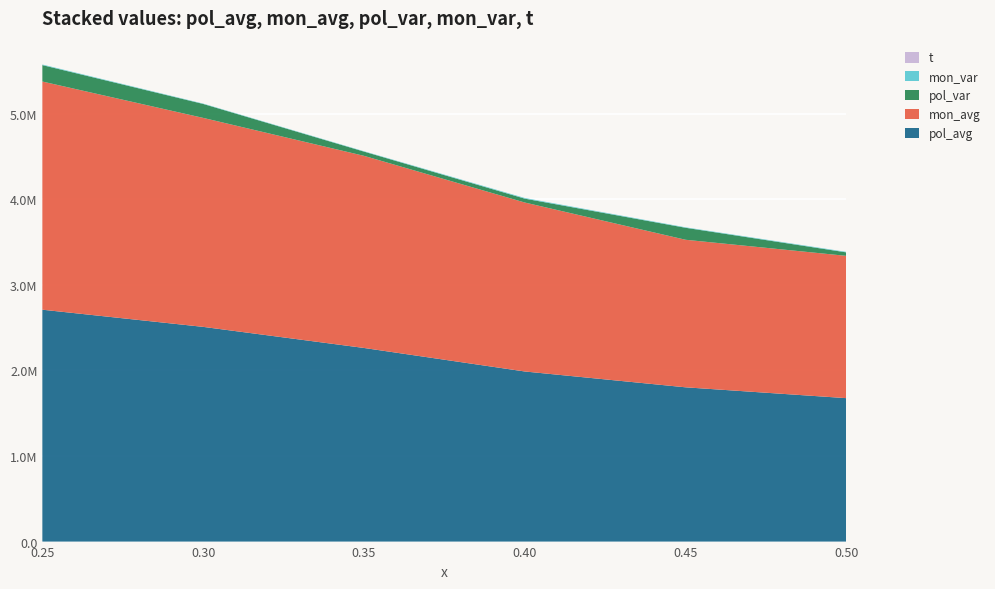

Reading left to right, list all the values displayed in this chart.

pol_avg: 0.25=2709627.9	0.3=2509035.0	0.35=2262639.8	0.4=1987767.0	0.45=1802680.0	0.5=1676057.0
pol_var: 0.25=192018.6	0.3=163082.2	0.35=49509.6	0.4=45301.2	0.45=140179.8	0.5=40622.3
mon_avg: 0.25=2666382.9	0.3=2441976.3	0.35=2245066.9	0.4=1974432.3	0.45=1724121.3	0.5=1662682.8
mon_var: 0.25=6701.0	0.3=4176.1	0.35=4203.8	0.4=7641.1	0.45=5360.2	0.5=6221.3
t: 0.25=2.2	0.3=4.1	0.35=3.5	0.4=2.9	0.45=5.6	0.5=3.2